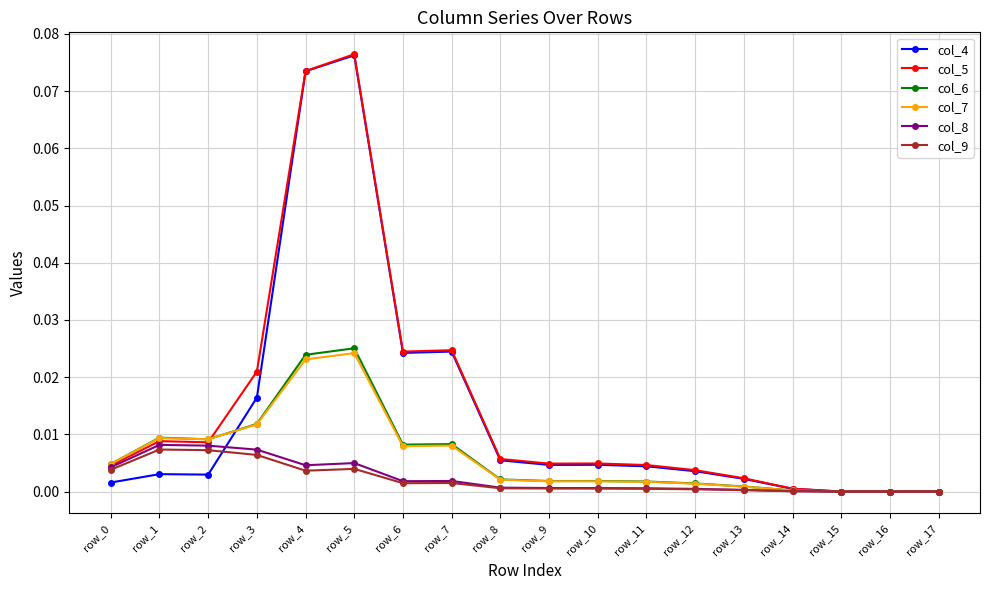

The col_4 series shows 0.0 at row_10. True or false?

True